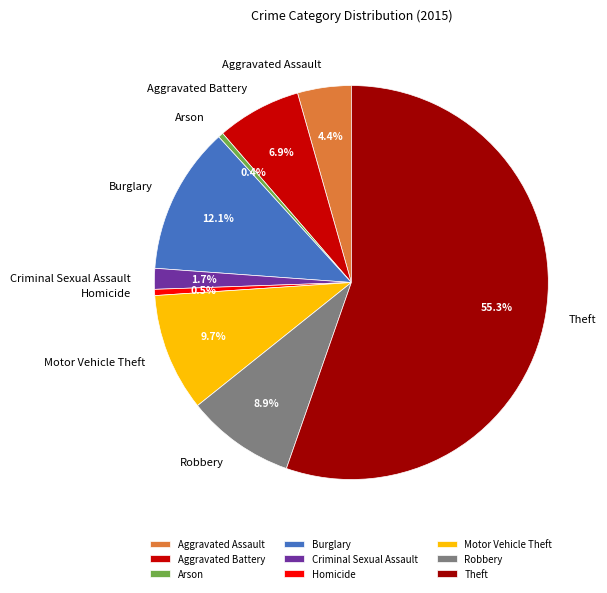

How many slices are in this pie chart?

9